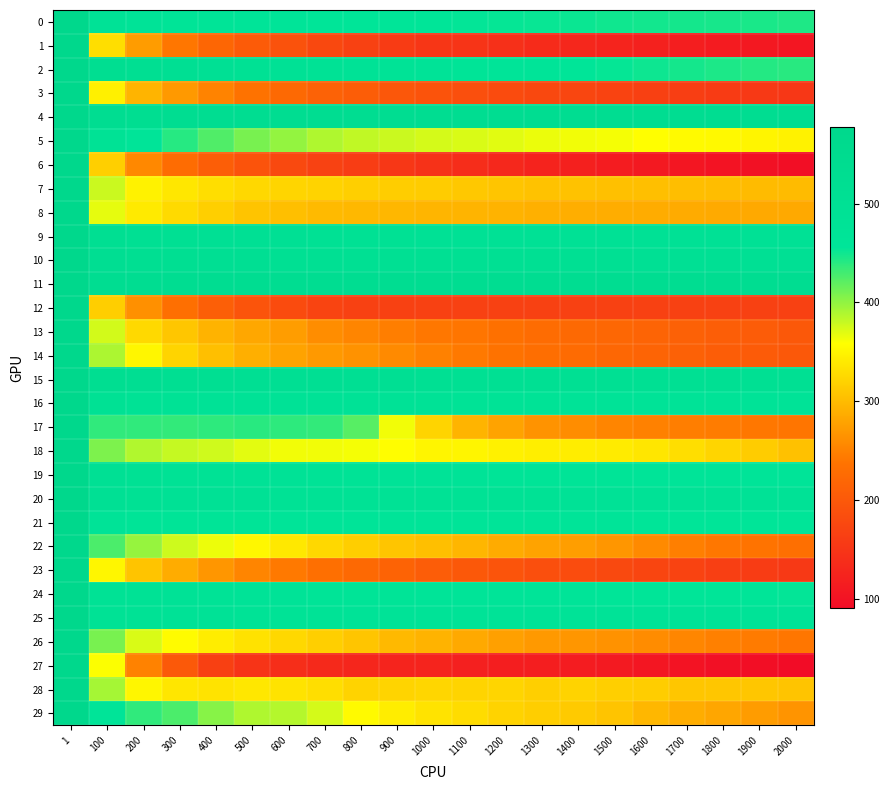

At how many categories does at least one series exceed 418?

21